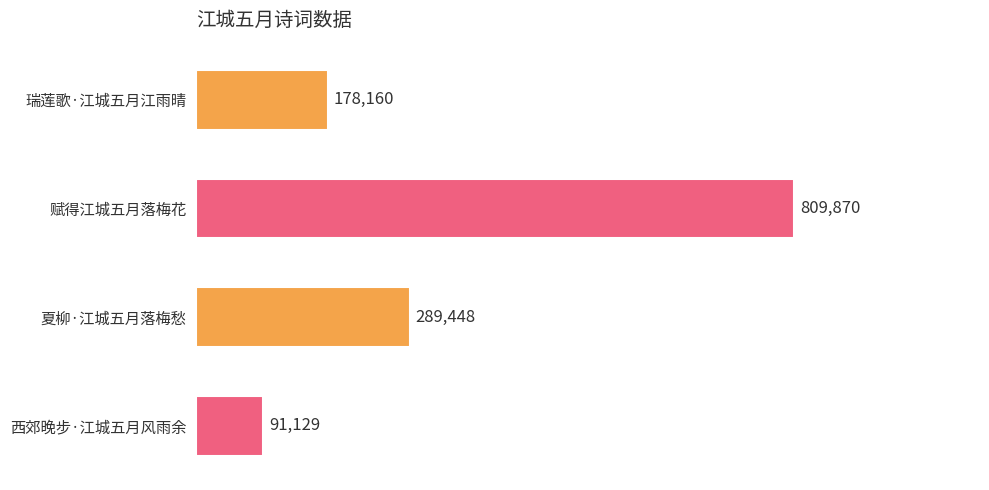

How many bars are there in total?

4